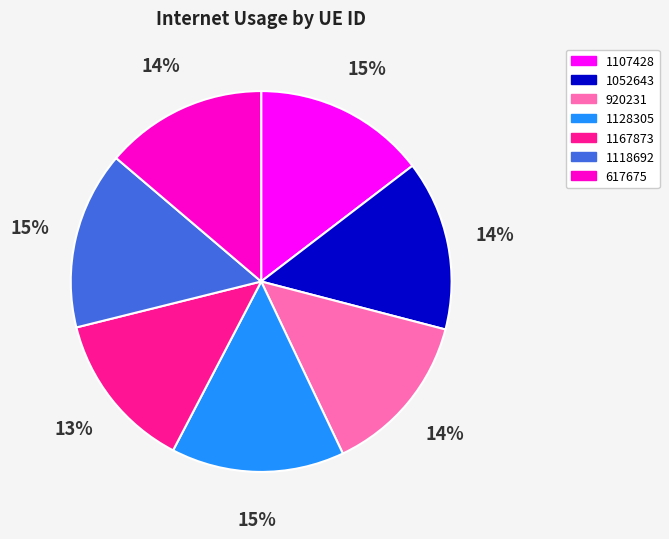

Between 1118692 and 617675, which is larger?

1118692